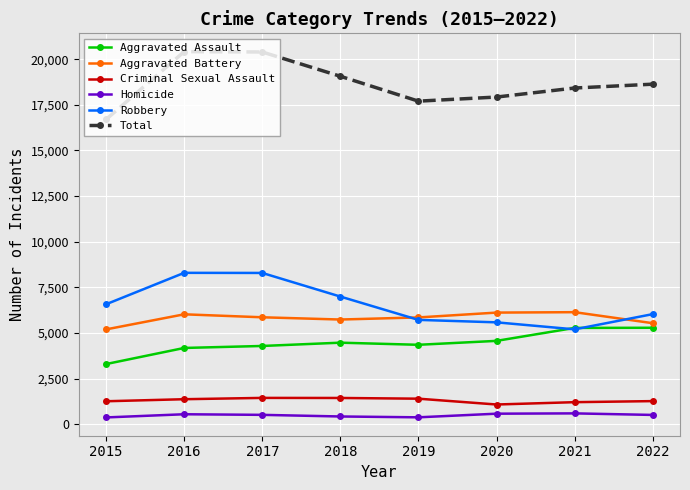

What is the sum of the Aggravated Battery values at 2018 and 2015?

10932